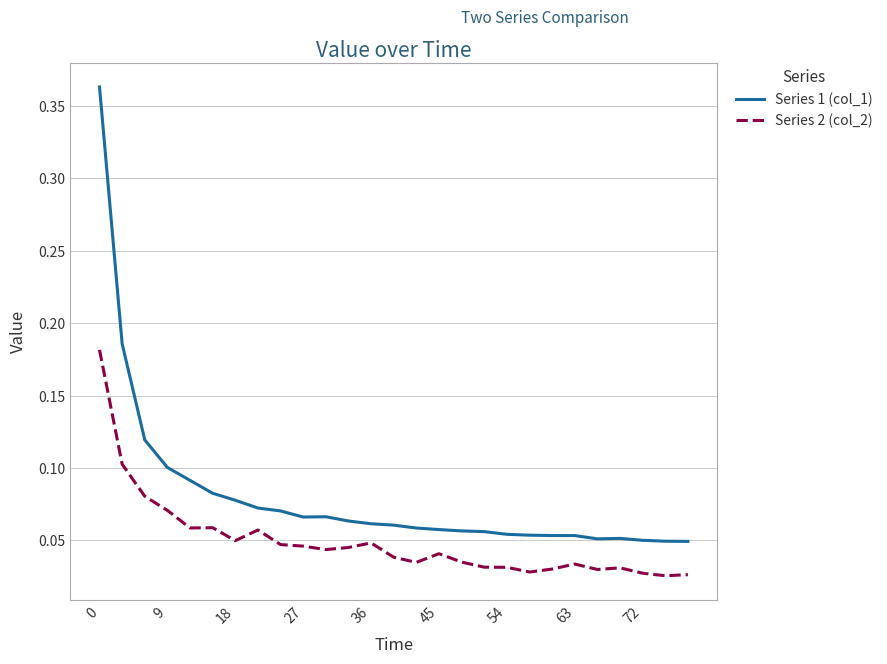

List the series in order of their overall mean, lowest first.

Series 2 (col_2), Series 1 (col_1)